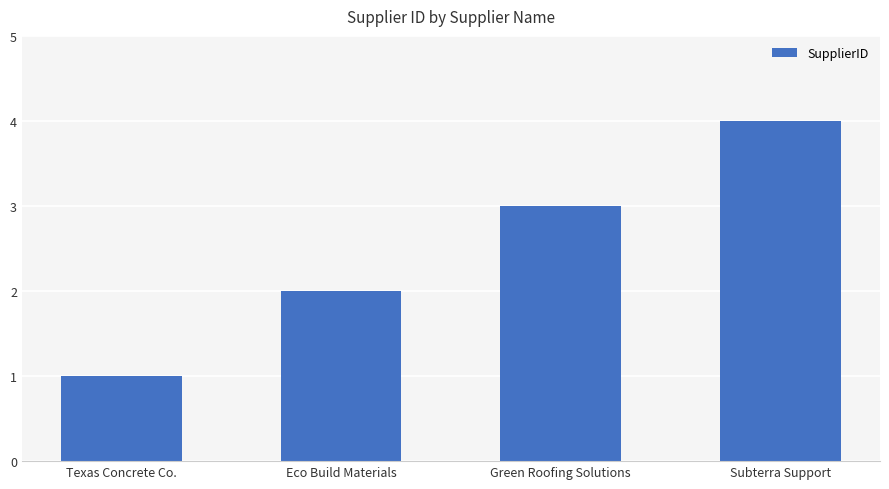

At which category does the chart reach its peak across all series?

Subterra Support